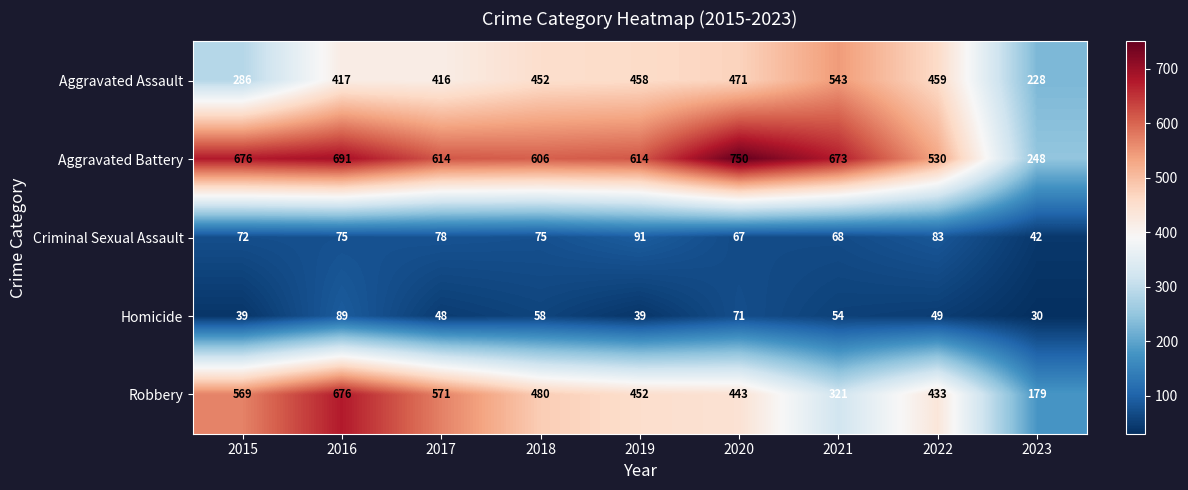

What is the approximate value of Homicide at 2020, to the nearest 10?

70